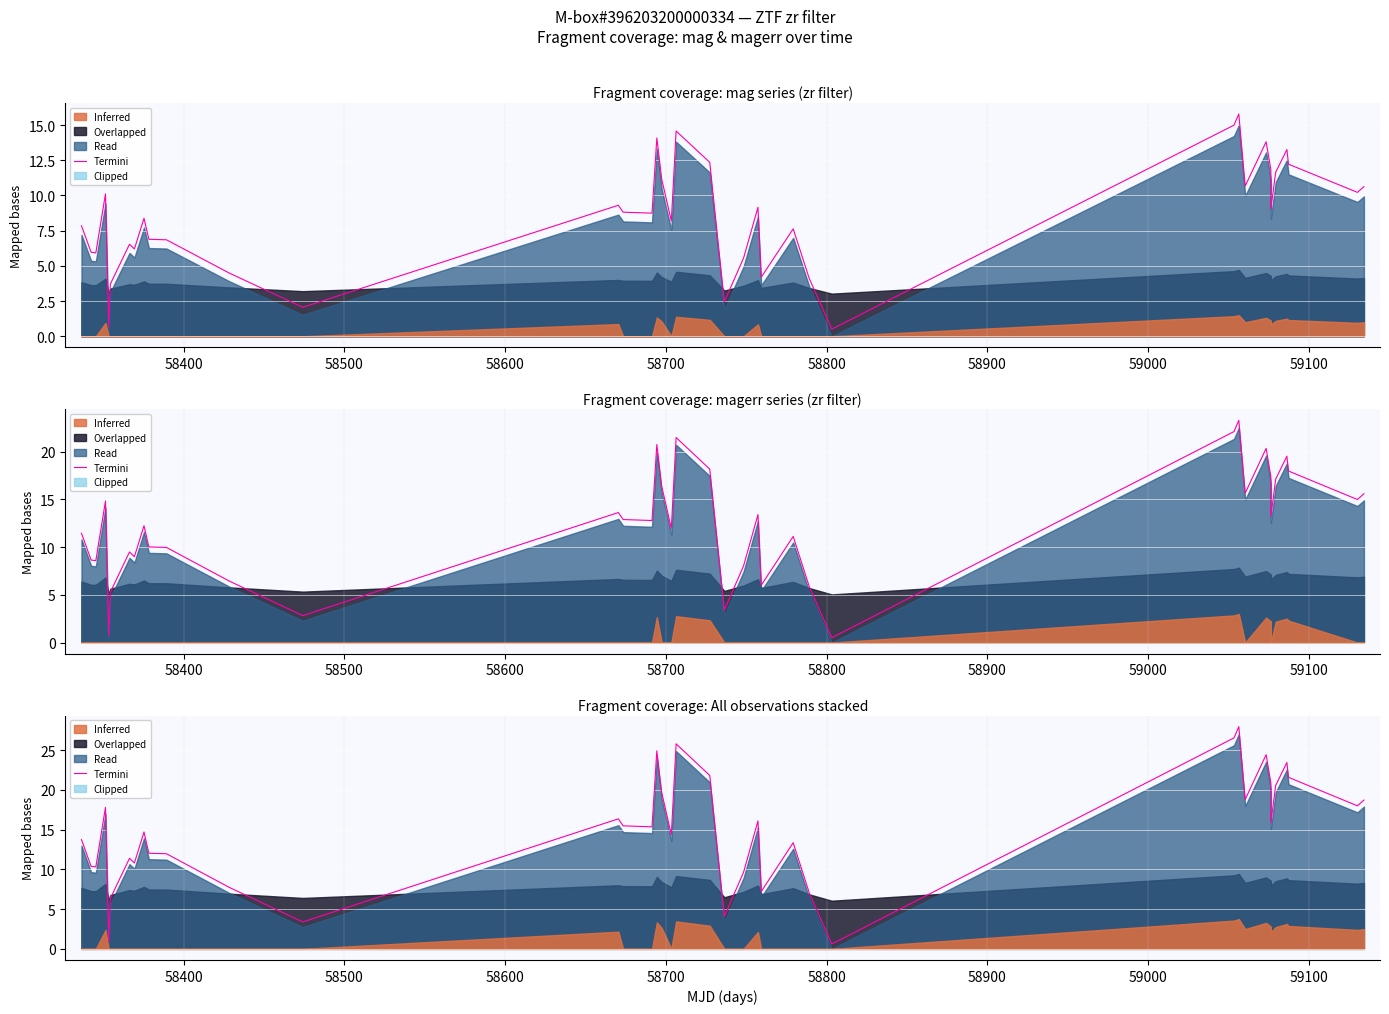

How many interior local valleys (lower than both neighbors) does the data have?

12